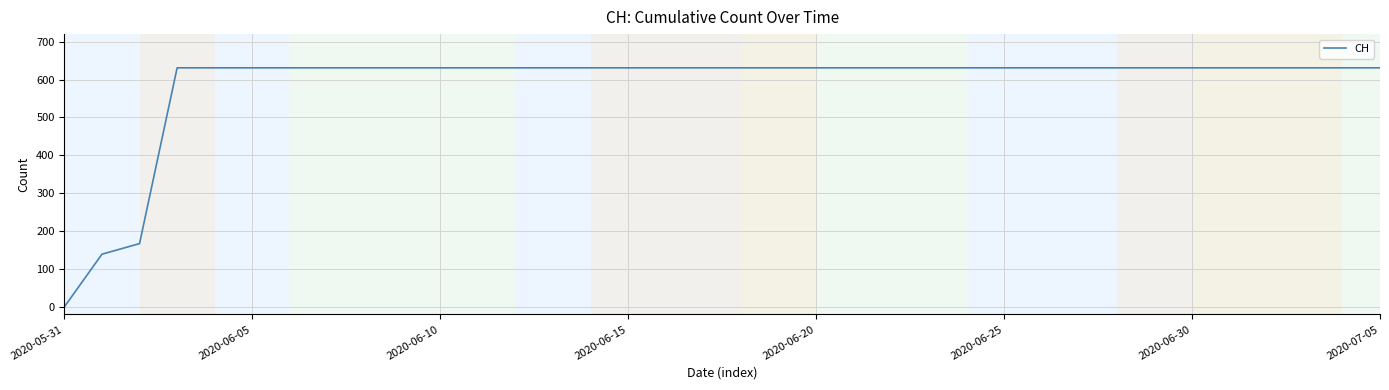

Reading right to left, extract all data points from this chart.

631	631	631	631	631	631	631	631	631	631	631	631	631	631	631	631	631	631	631	631	631	631	631	631	631	631	631	631	631	631	631	631	631	167	139	0